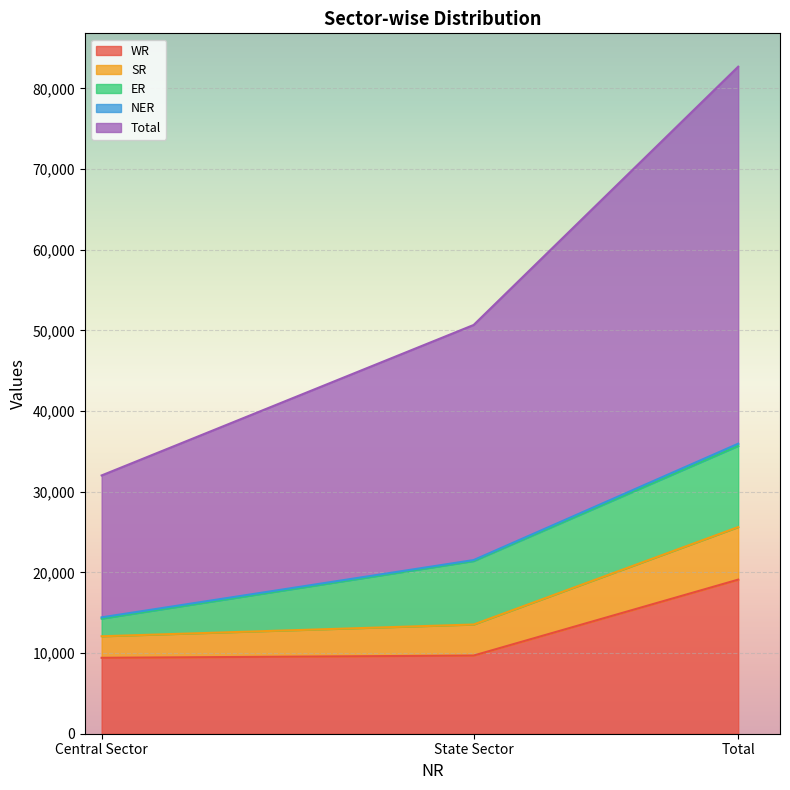

What is the maximum value for WR?

19102